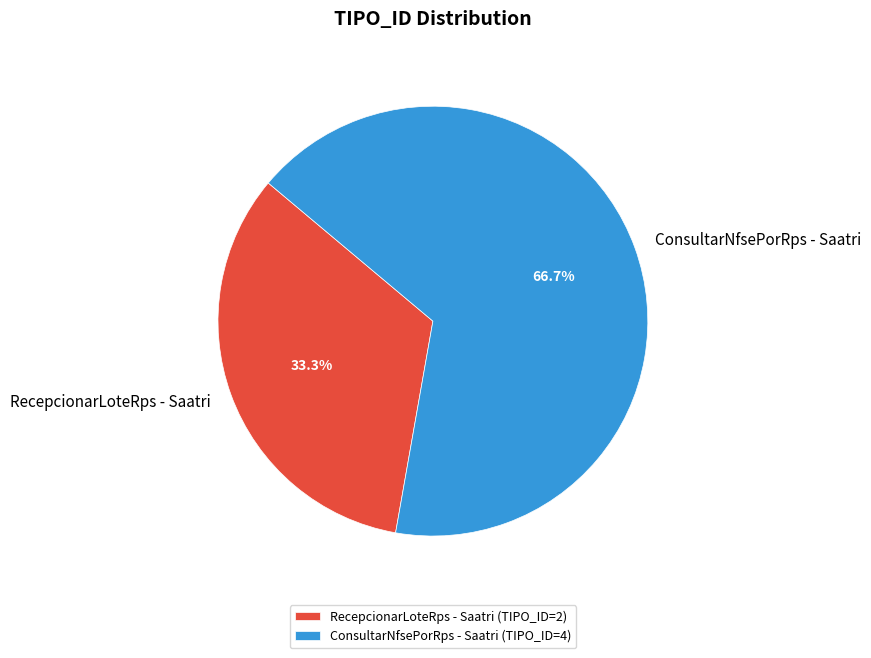

Do RecepcionarLoteRps - Saatri and ConsultarNfsePorRps - Saatri together represent more than half of the pie?

Yes